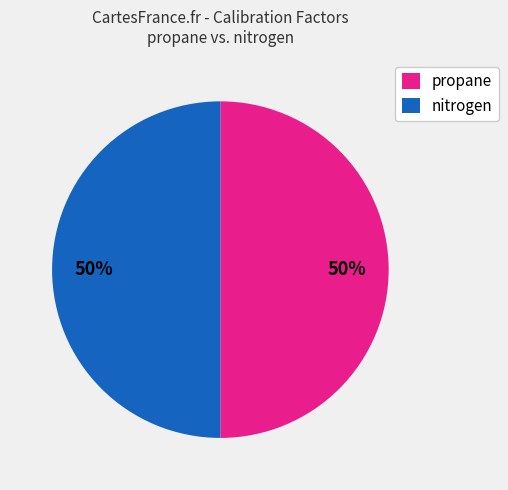

Approximately how many times larger is the value at nitrogen compared to propane?

1.0